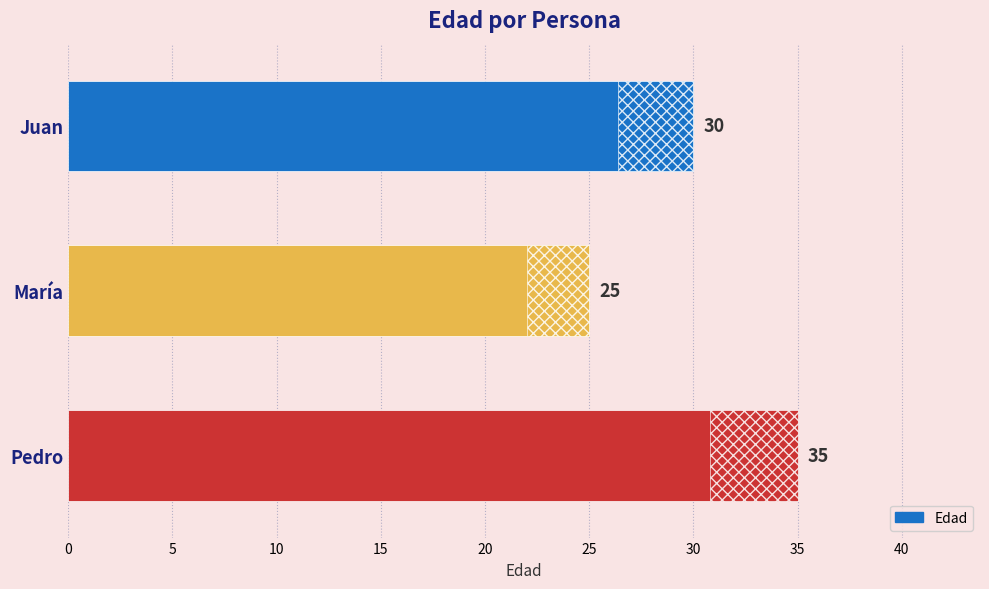

What is the minimum value shown in the chart?

25